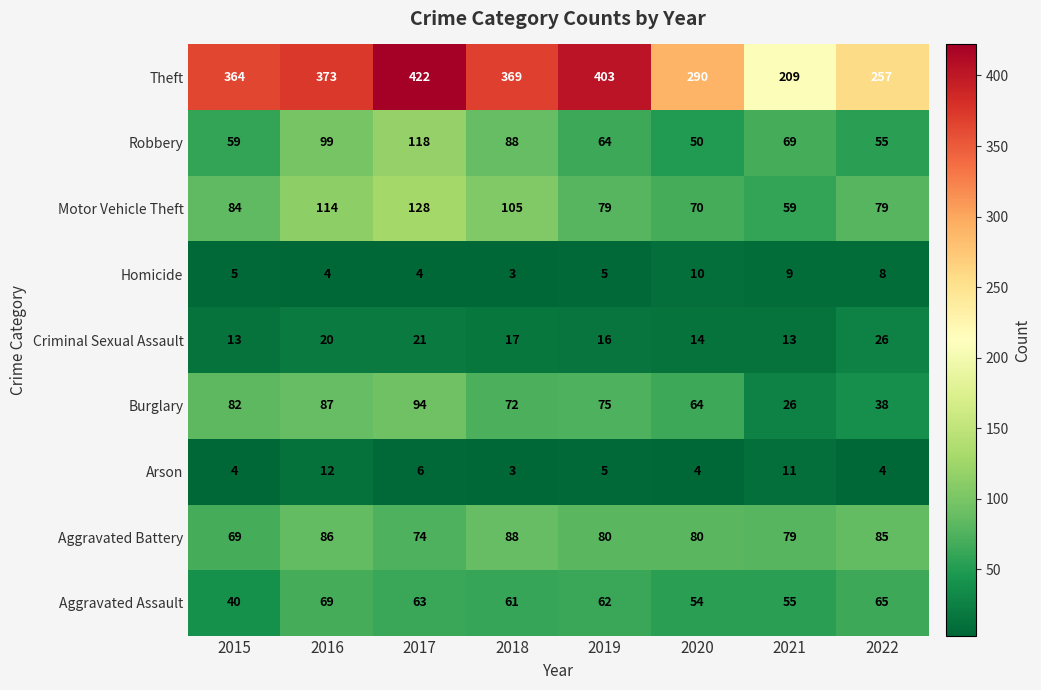

Where is Motor Vehicle Theft nearest to the value 93?

2015